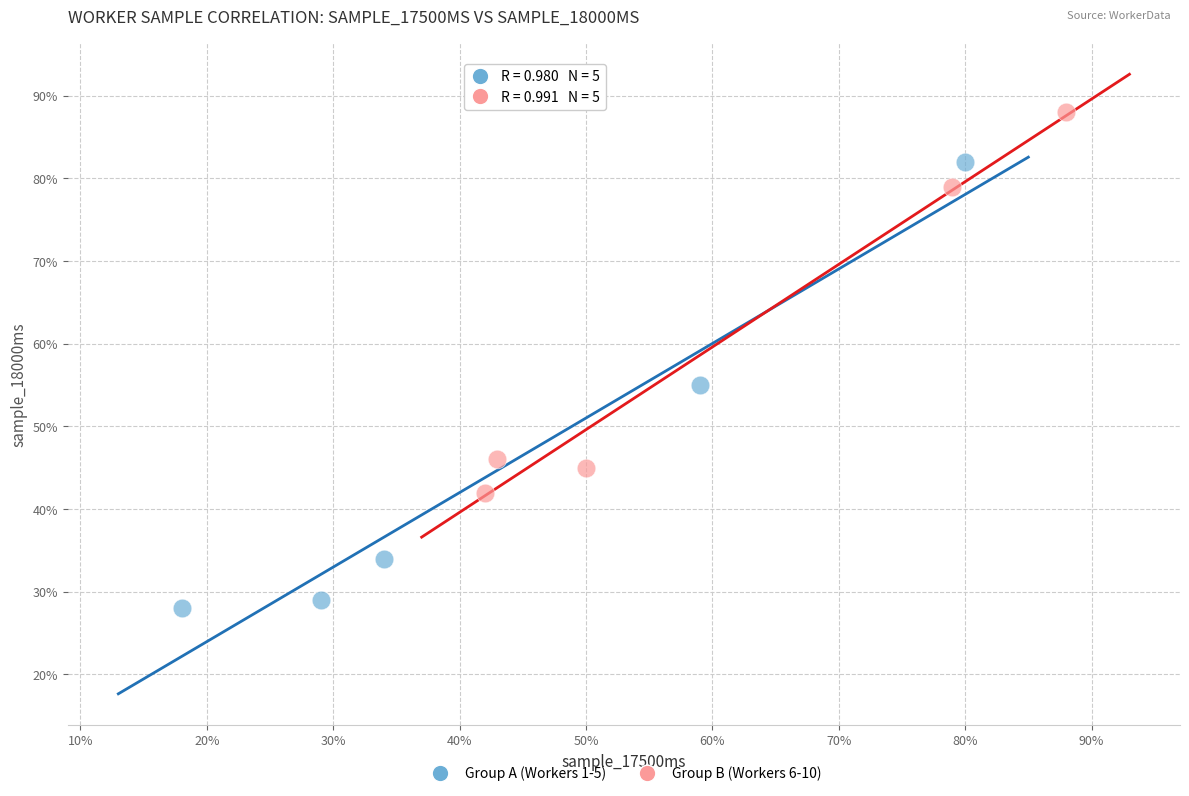

What are all the series names shown in the legend?

Group A (Workers 1-5), Group B (Workers 6-10)